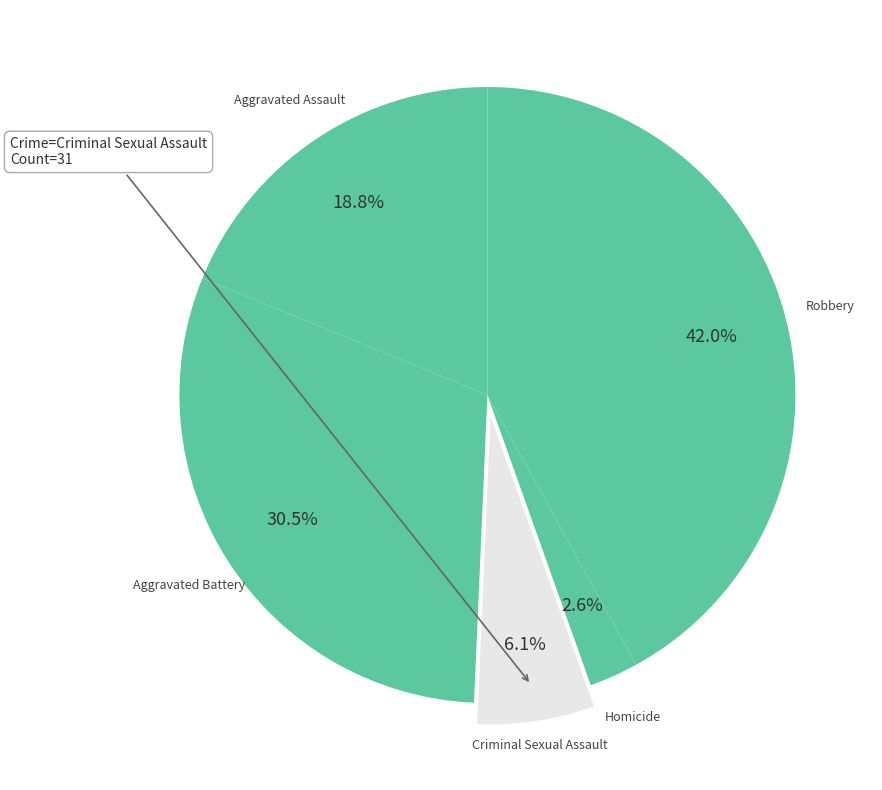

Between Aggravated Battery and Homicide, which is larger?

Aggravated Battery